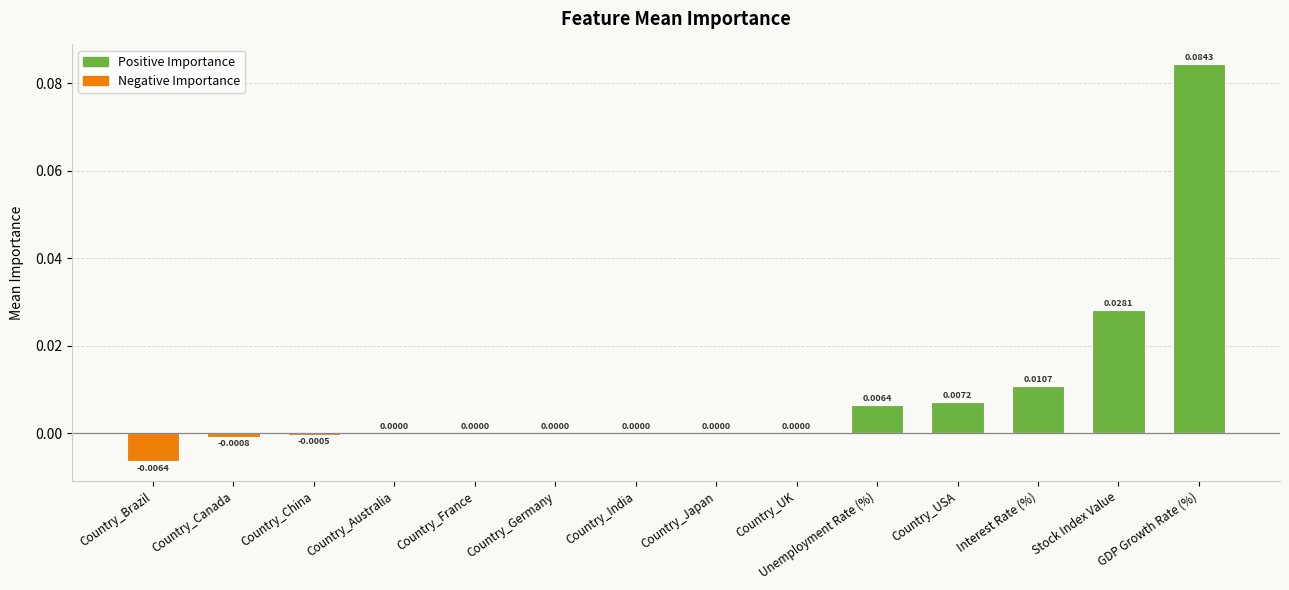

Which category has the highest value across all series?

GDP Growth Rate (%)